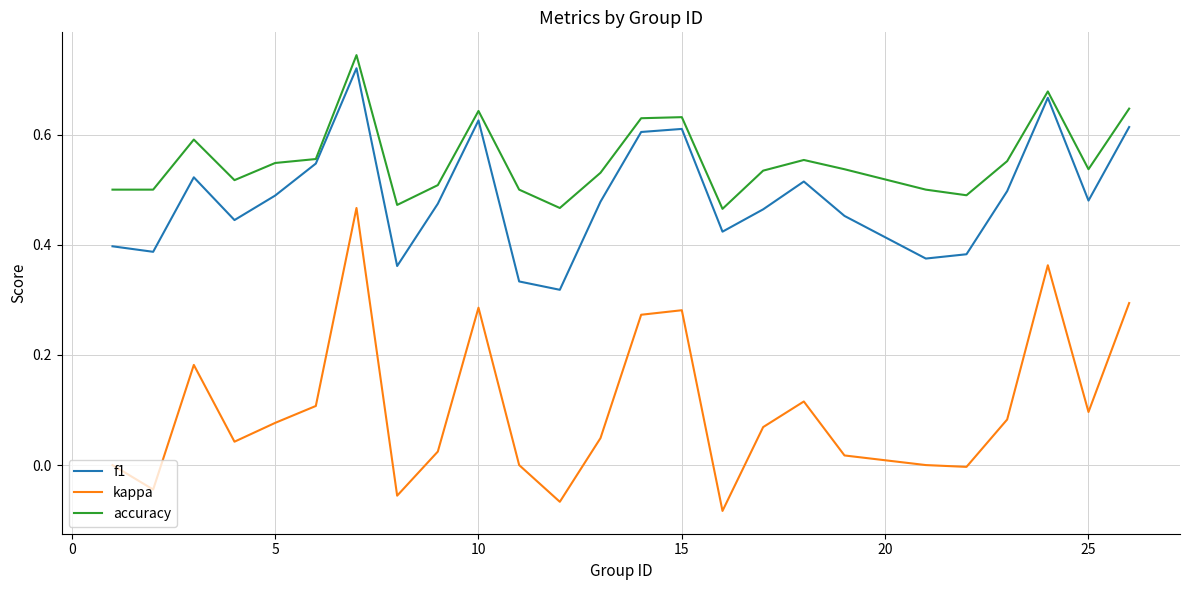

Count the number of data series in this chart.

3